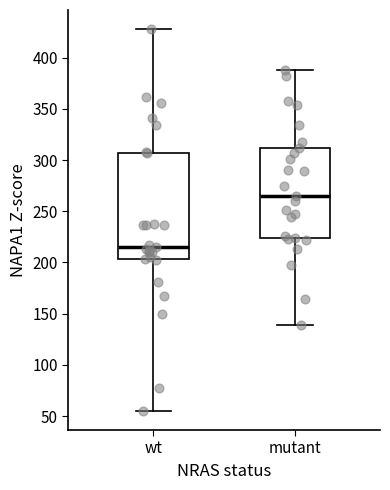

Reading left to right, read every box against the y-axis: the position of its median line, the range the box covers, and the ends of its whiskers. The values are not printed on the chart, so give them approximately, as read against the axis.

wt: median 215, box 205 to 305, whiskers 55 to 430
mutant: median 265, box 225 to 310, whiskers 140 to 390